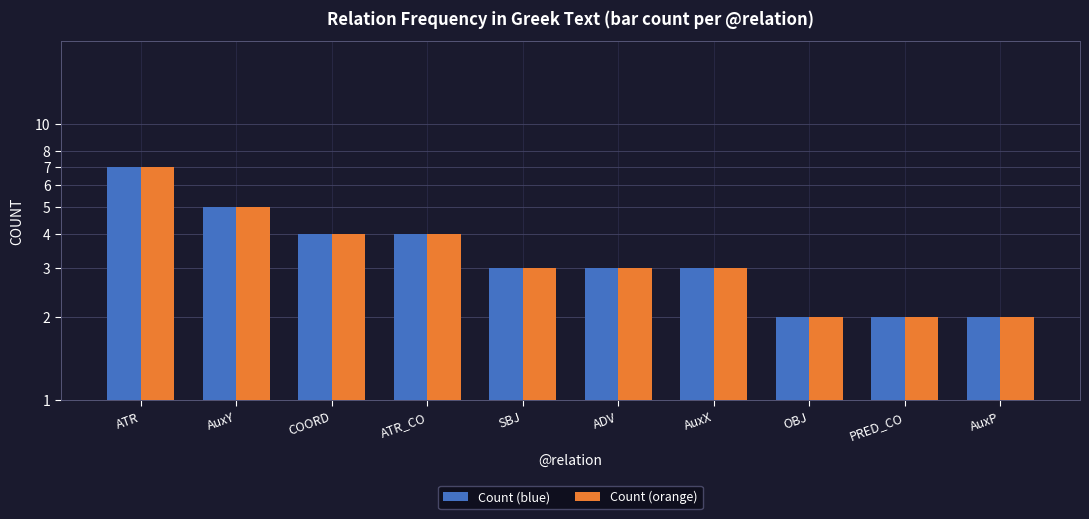

What is the sum of the Count (blue) values at ATR and PRED_CO?

9